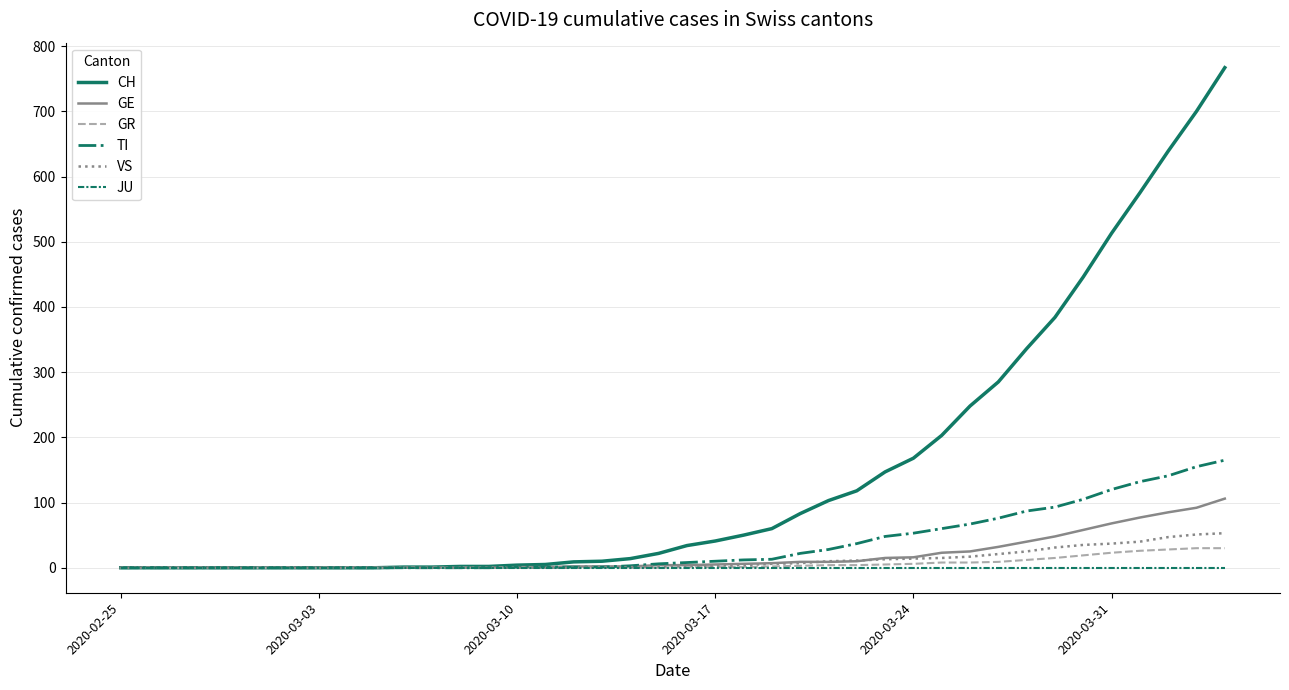

Which series has the widest spread of values?

CH